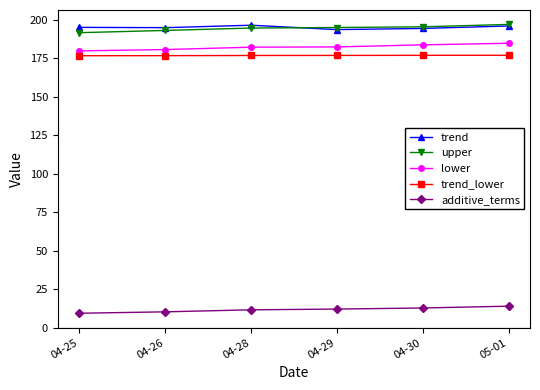

What is the sum of all trend values?

1169.5